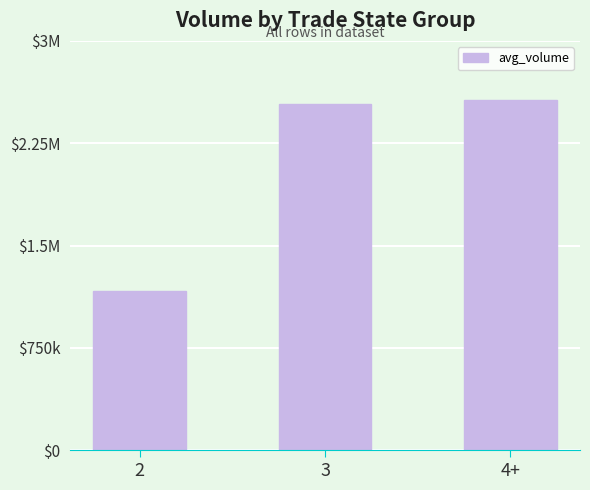

Does the chart contain any negative values?

No